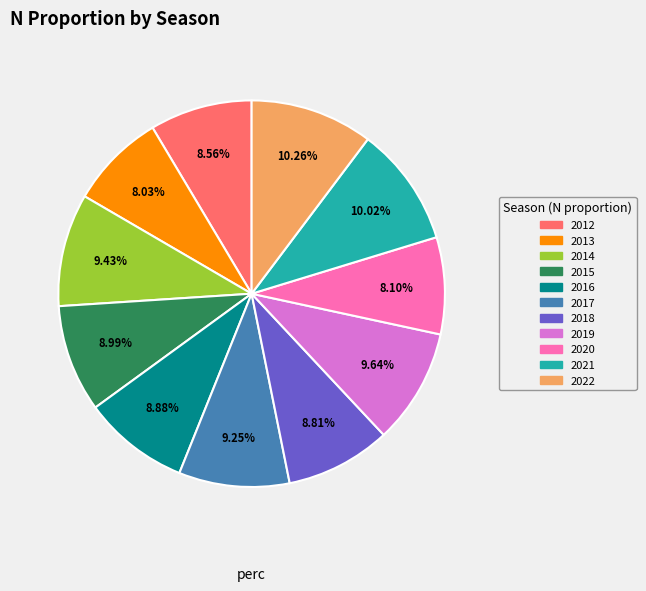

Is there any slice that represents more than half of the pie?

No